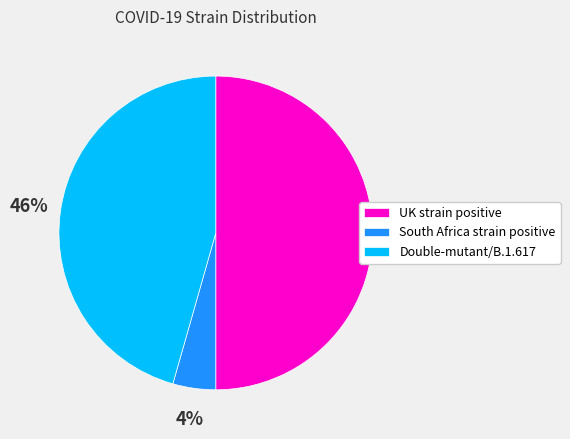

True or false: UK strain positive accounts for 50% of the total.

True